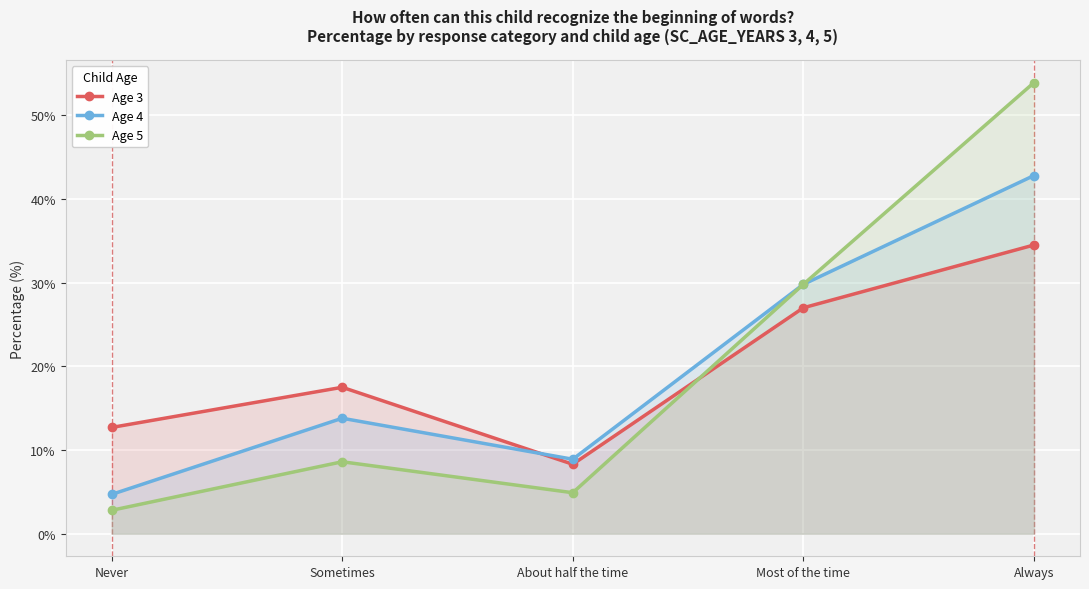

How many values in the Age 3 series are below 17?

2